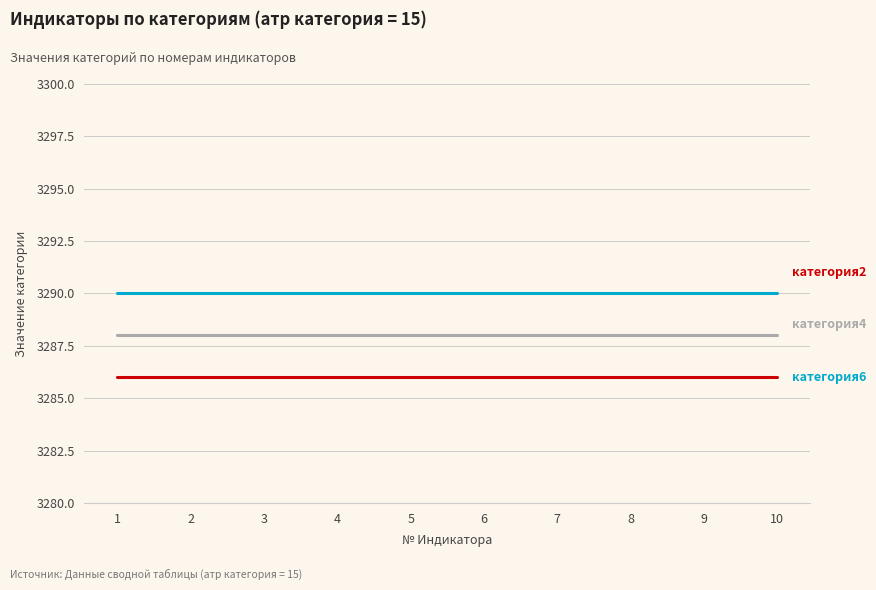

Reading right to left, what are all the values shown in this chart?

категория2: 3286	3286	3286	3286	3286	3286	3286	3286	3286	3286
категория4: 3288	3288	3288	3288	3288	3288	3288	3288	3288	3288
категория6: 3290	3290	3290	3290	3290	3290	3290	3290	3290	3290